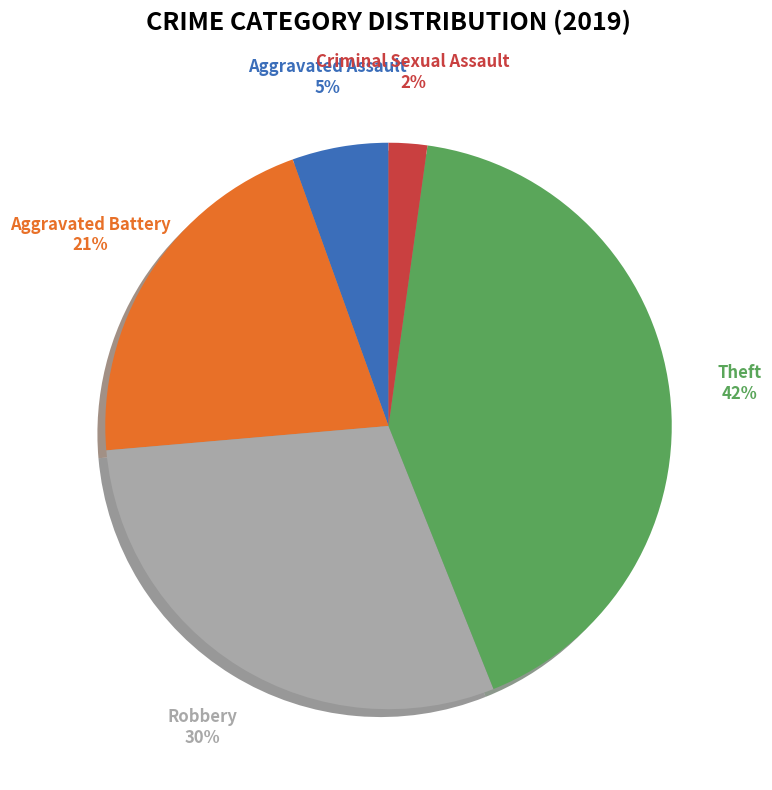

The Robbery slice represents 17% of the pie. True or false?

False